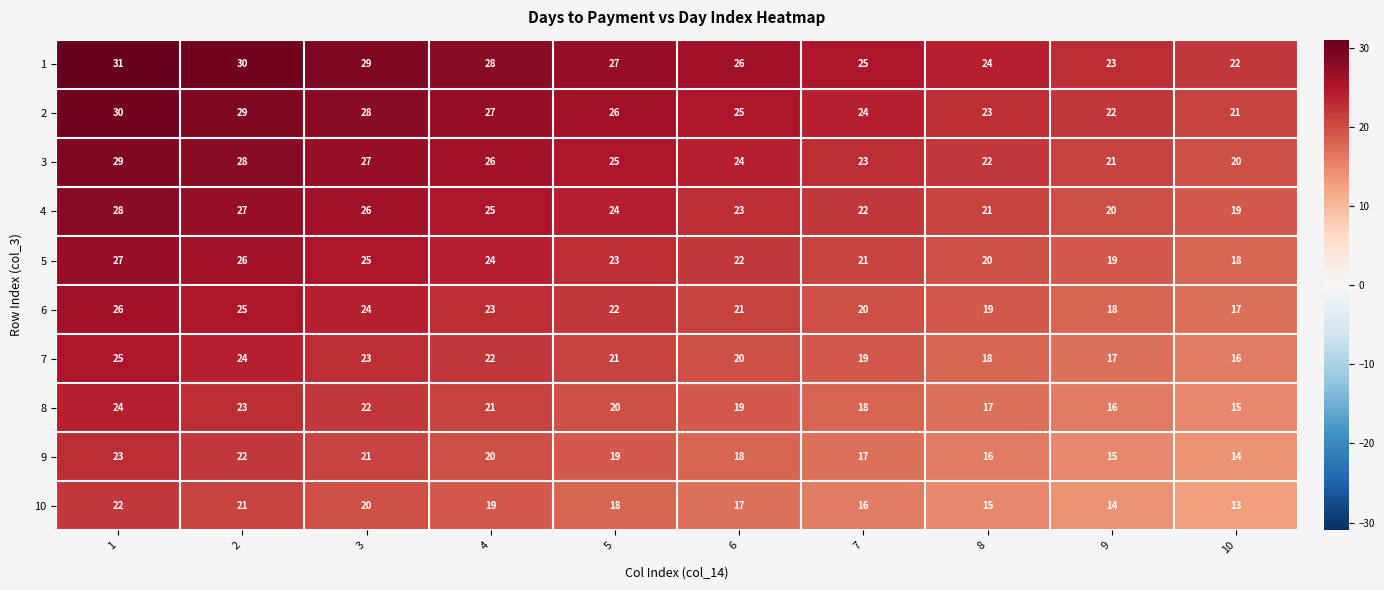

The 10 series shows 31 at 2. True or false?

False